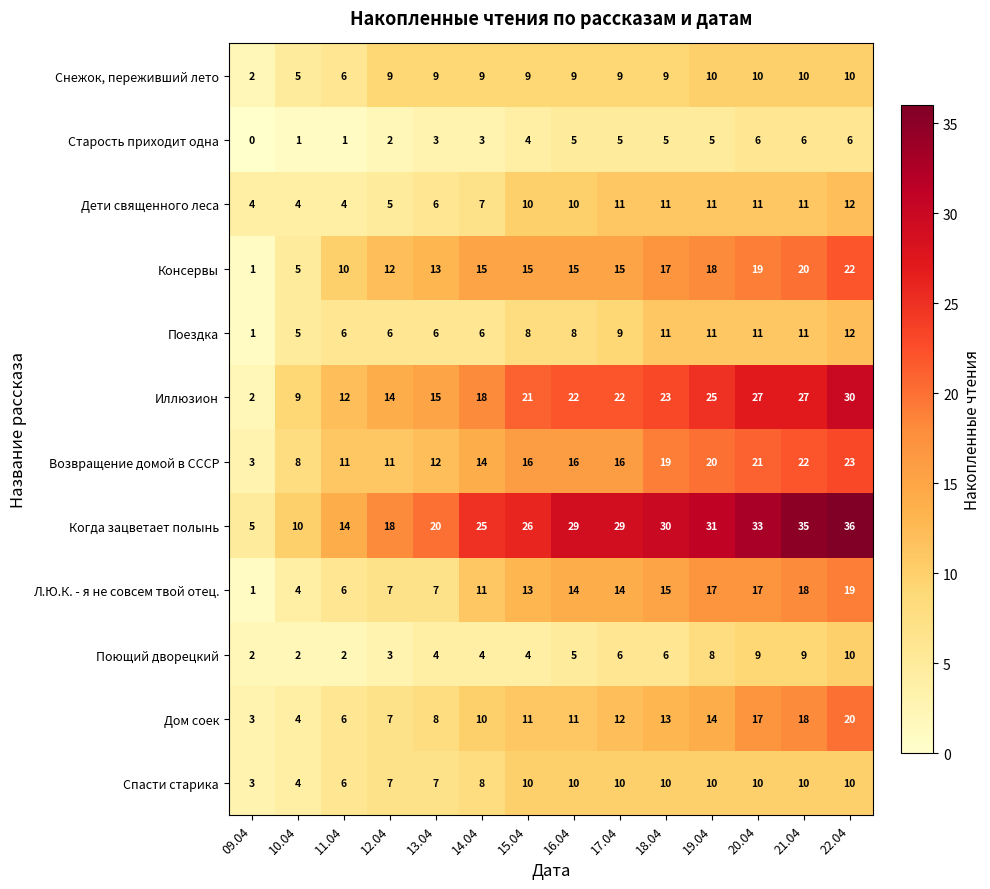

The Старость приходит одна series shows 0 at 09.04. True or false?

True